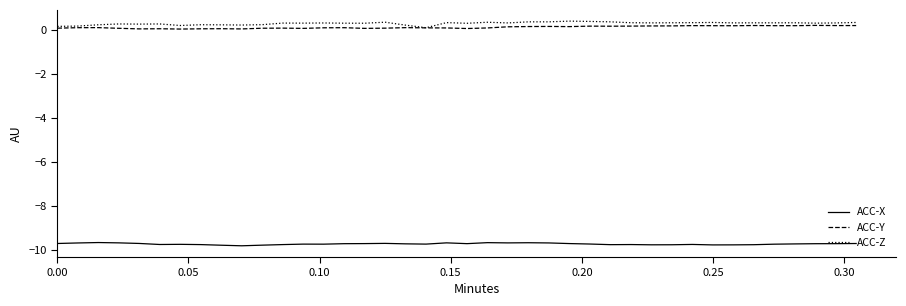

What is the maximum value for ACC-Z?

0.4